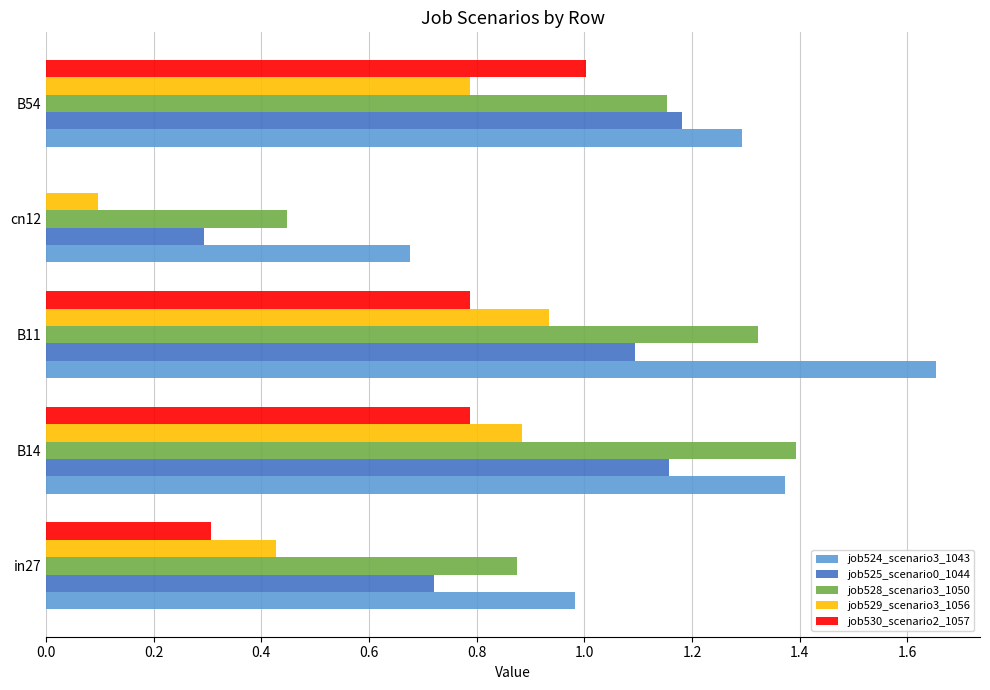

What are all the series names shown in the legend?

job524_scenario3_1043, job525_scenario0_1044, job528_scenario3_1050, job529_scenario3_1056, job530_scenario2_1057